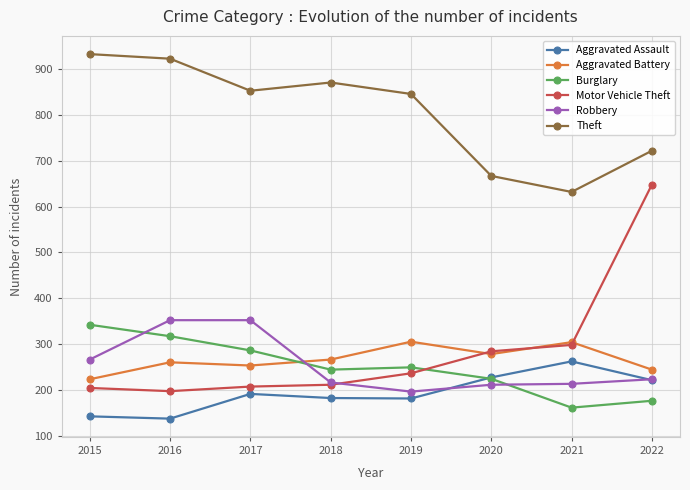

At which category is the sum across all series the highest?

2022